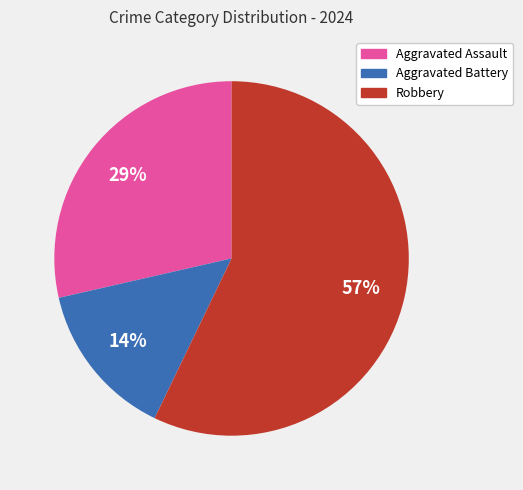

Is there any slice that represents more than half of the pie?

Yes